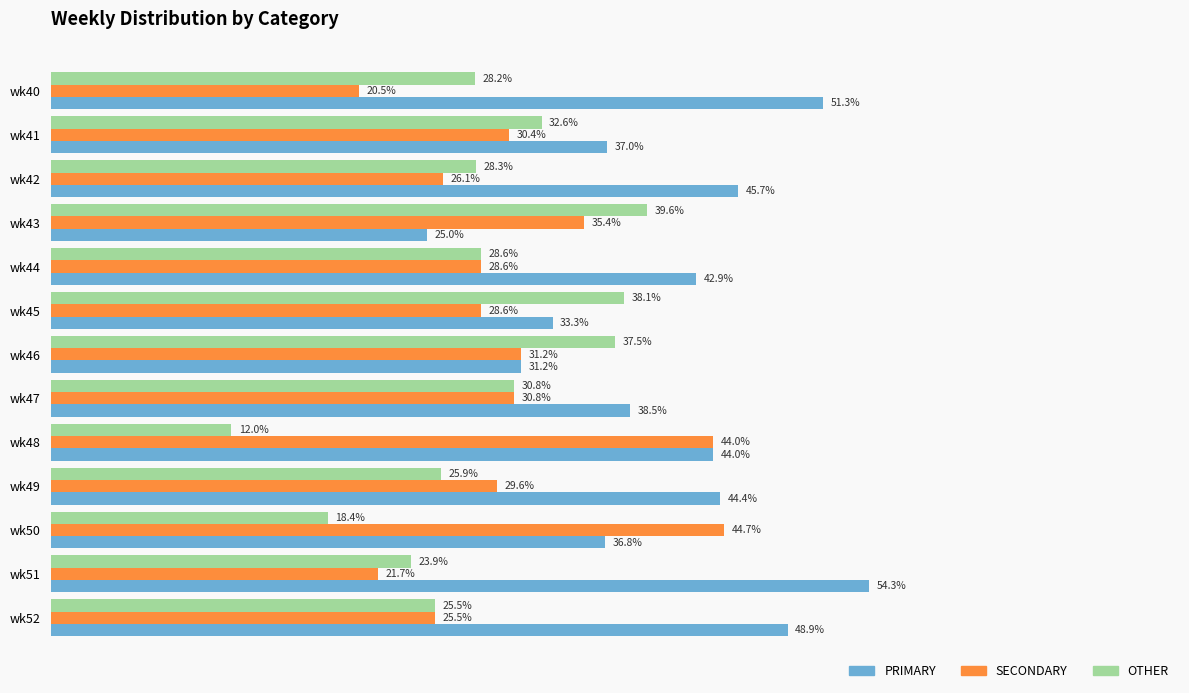

At which label is SECONDARY closest to 32?

wk46